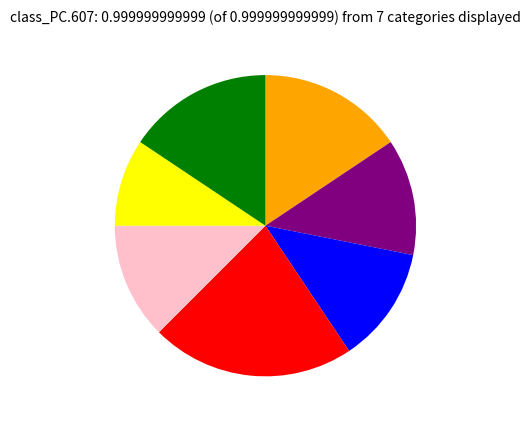

How many segments does this pie chart have?

7